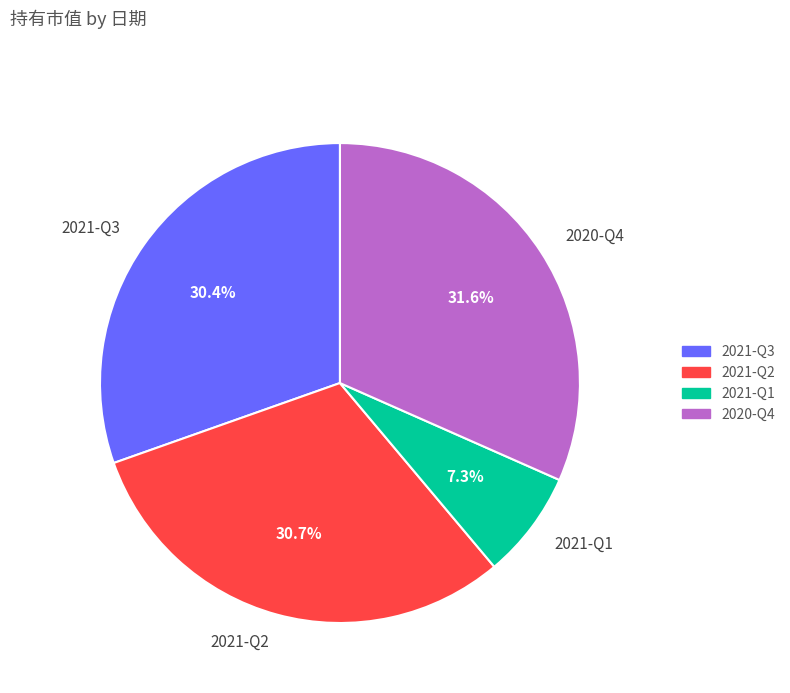

How many slices are in this pie chart?

4